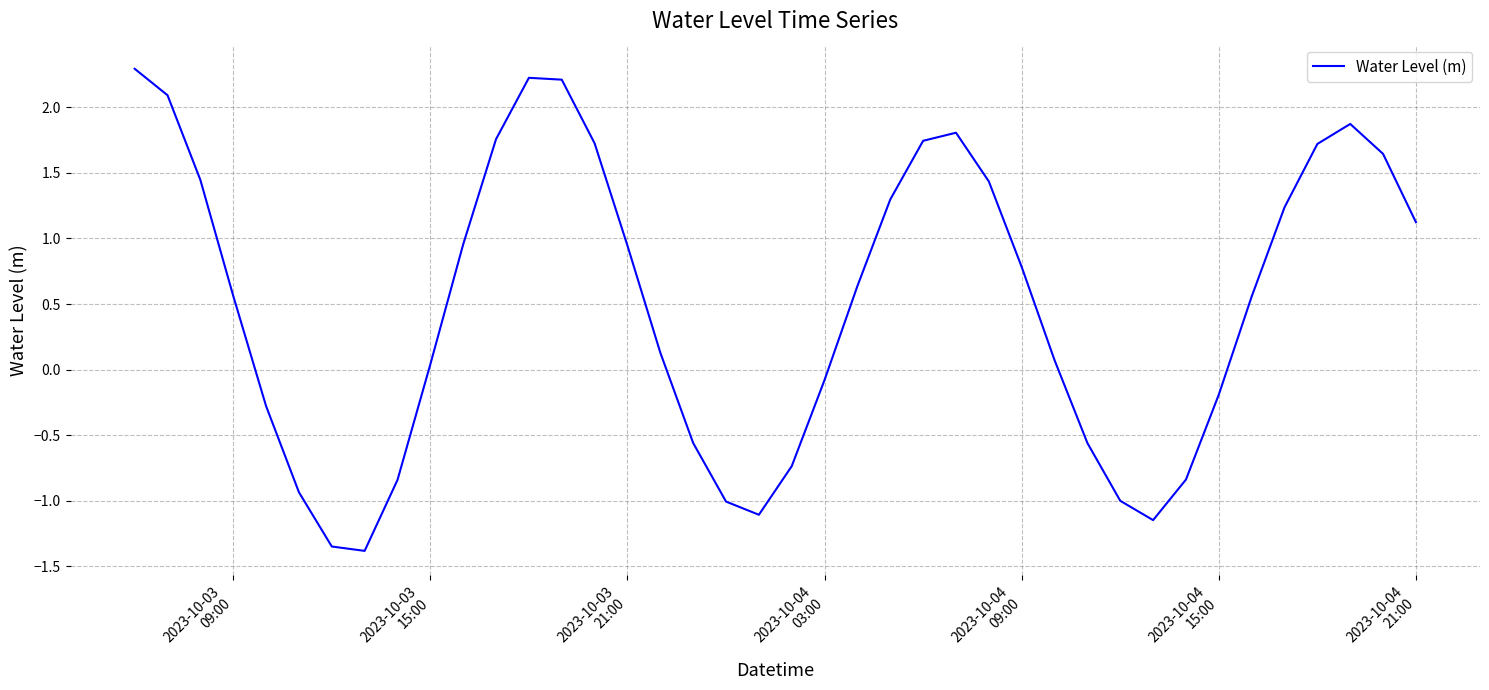

What is the greatest value displayed?

2.3